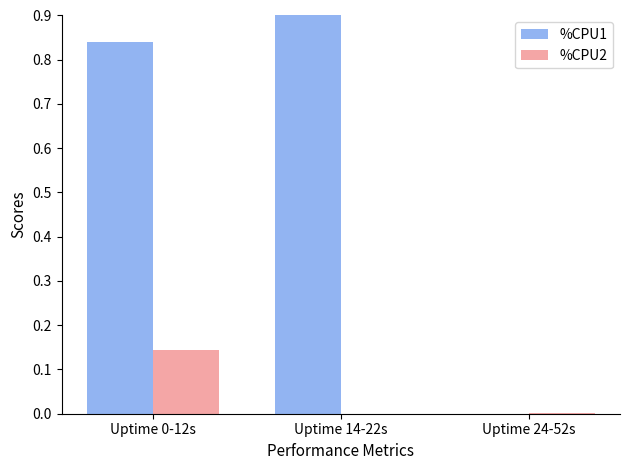

Is the value of %CPU2 at Uptime 14-22s greater than the value of %CPU1 at Uptime 0-12s?

No